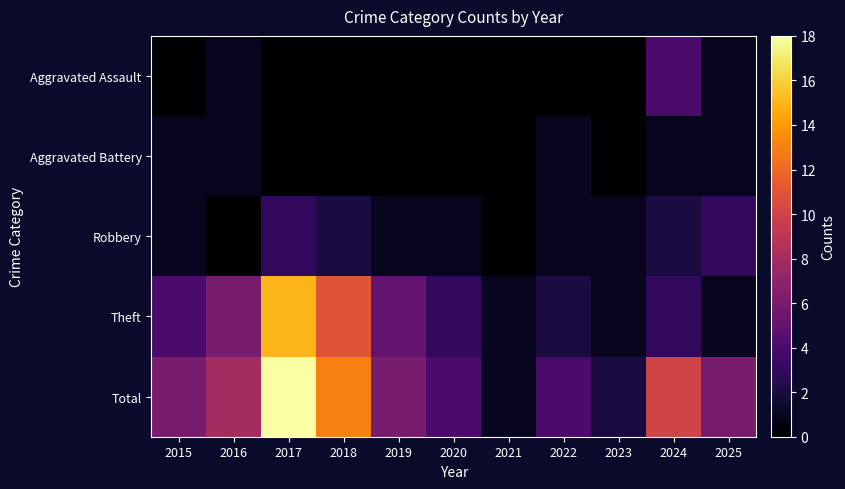

What is the difference between the highest and lowest values at 2016?

8